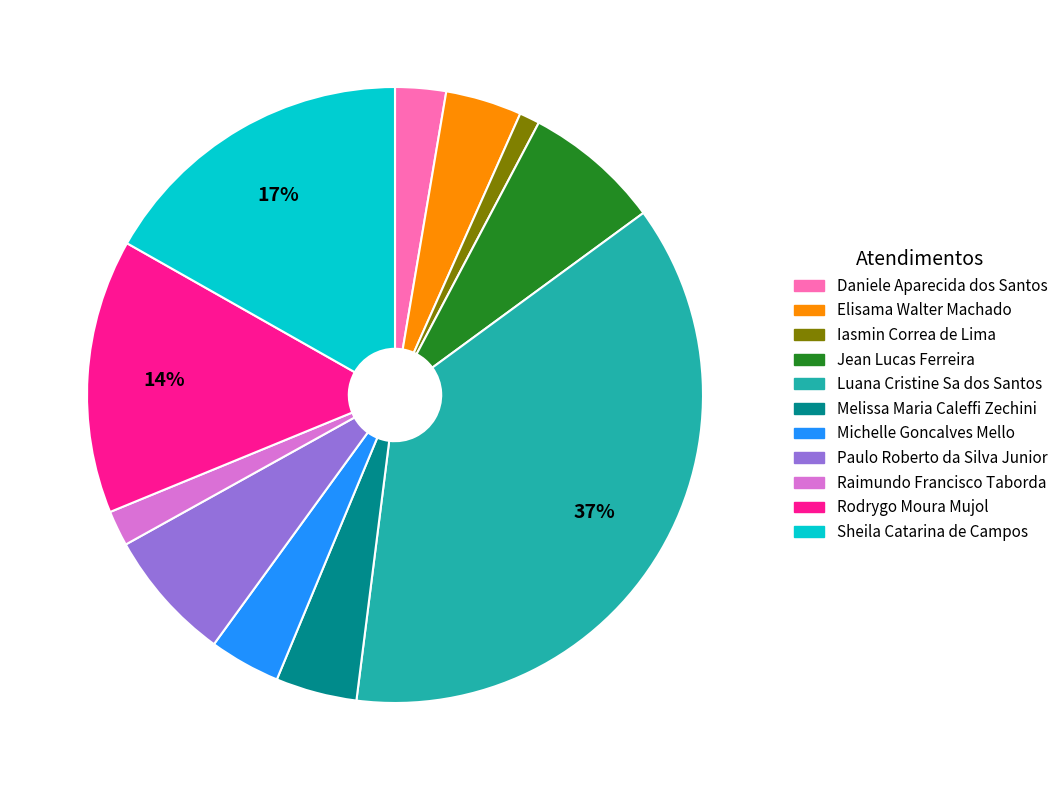

To the nearest percent, what is the average slice percentage?

9%